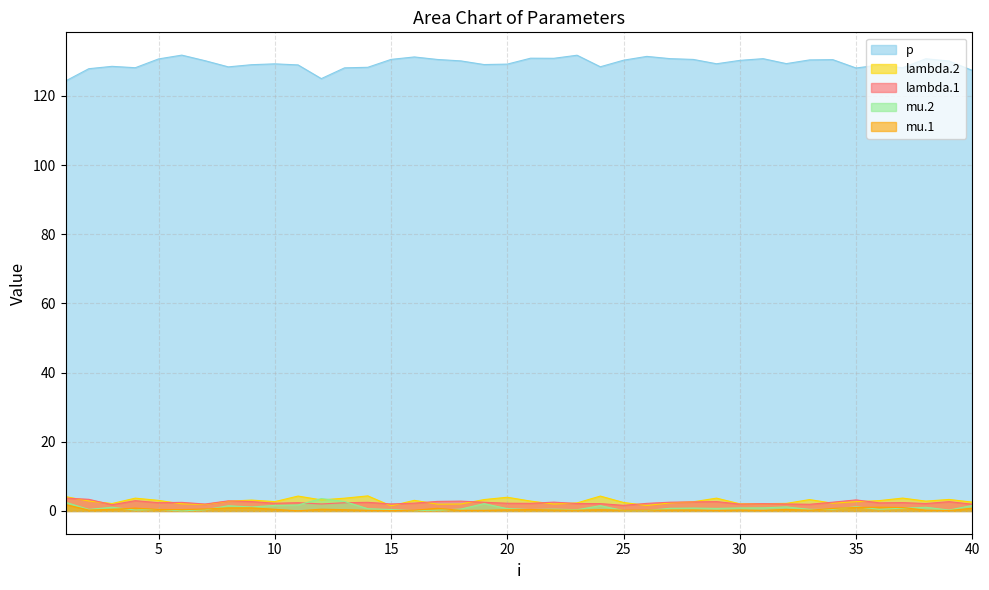

What are all the series names shown in the legend?

p, lambda.2, lambda.1, mu.2, mu.1